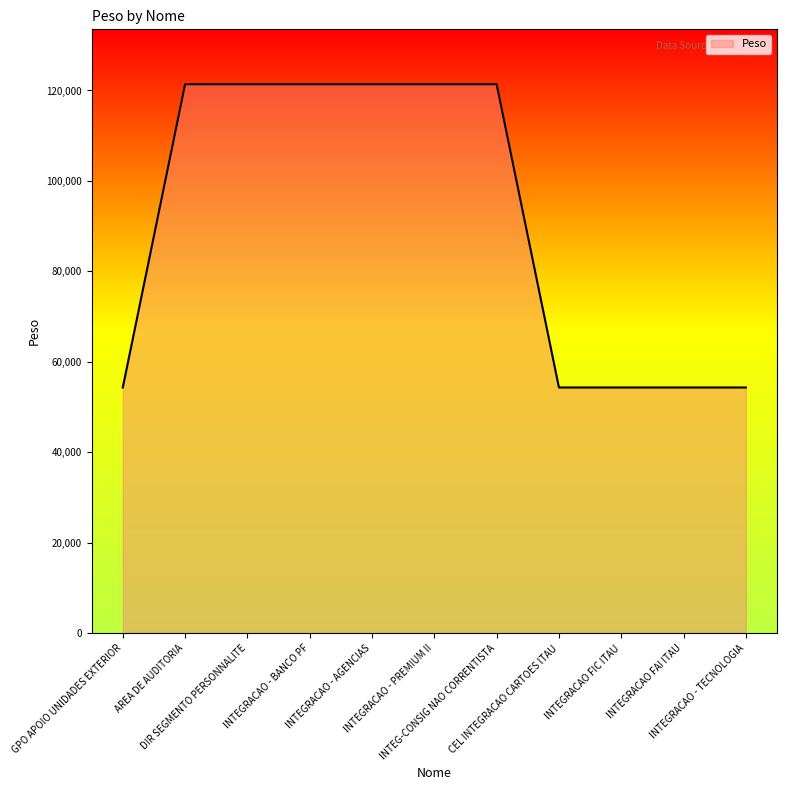

What position from the left is INTEGRACAO - PREMIUM II?

6